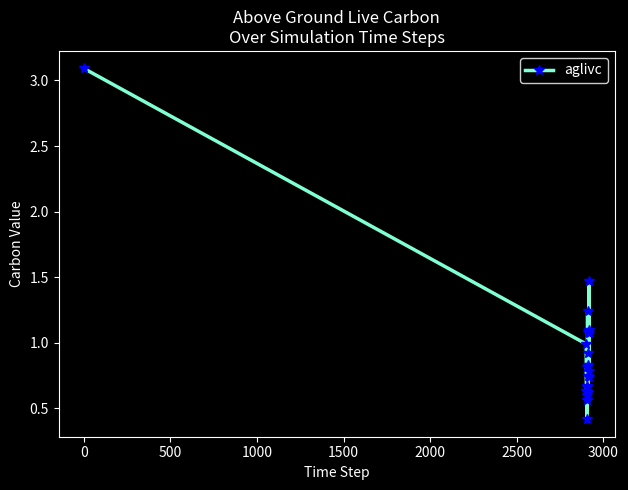

How many series are shown in this chart?

1